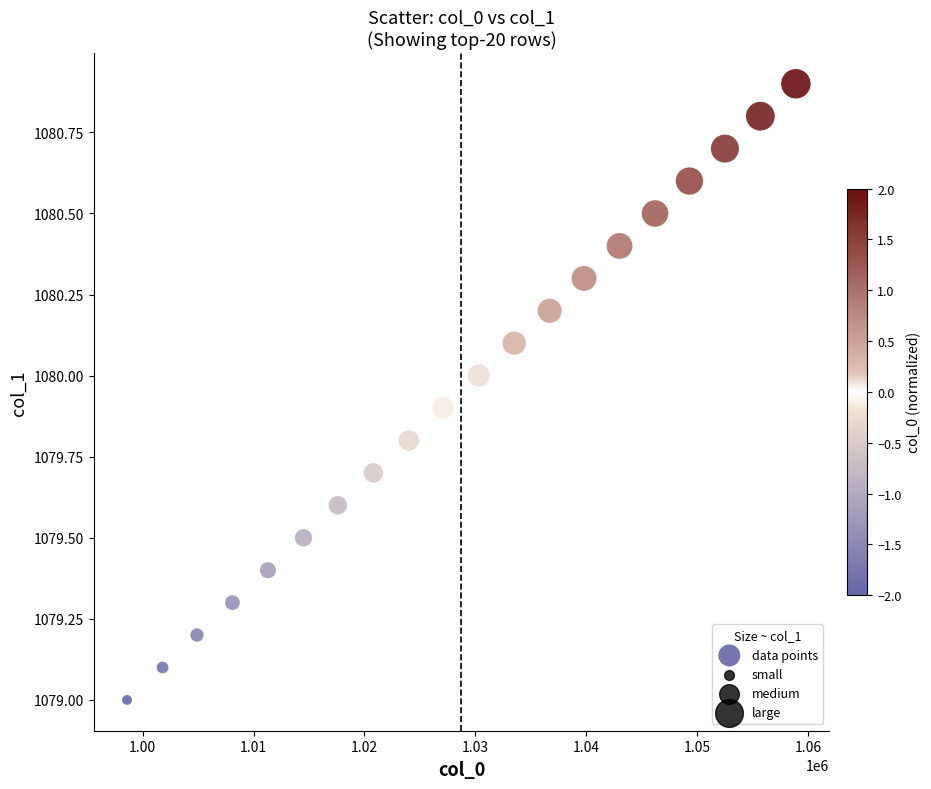

What is the range of Y values (max minus min)?

1.9